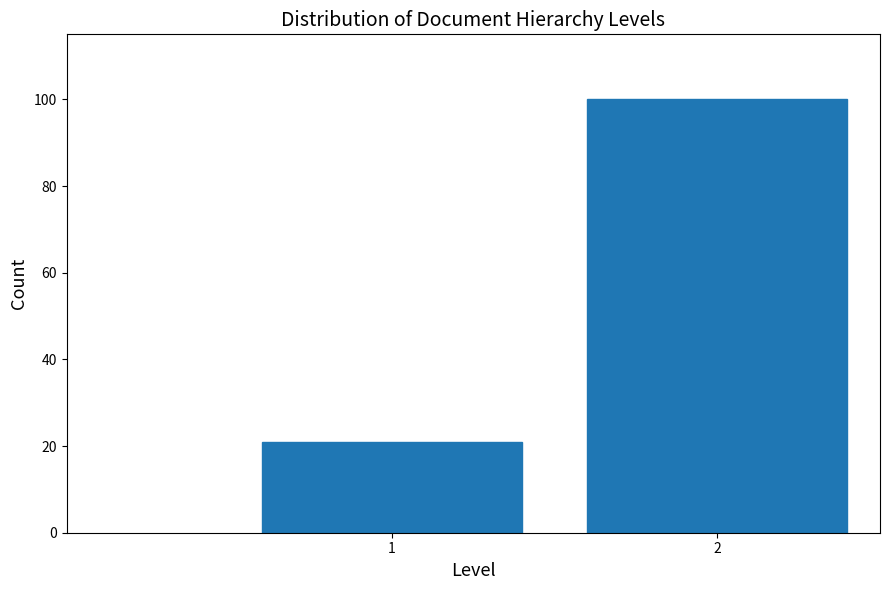

Reading right to left, list all the values displayed in this chart.

100	21